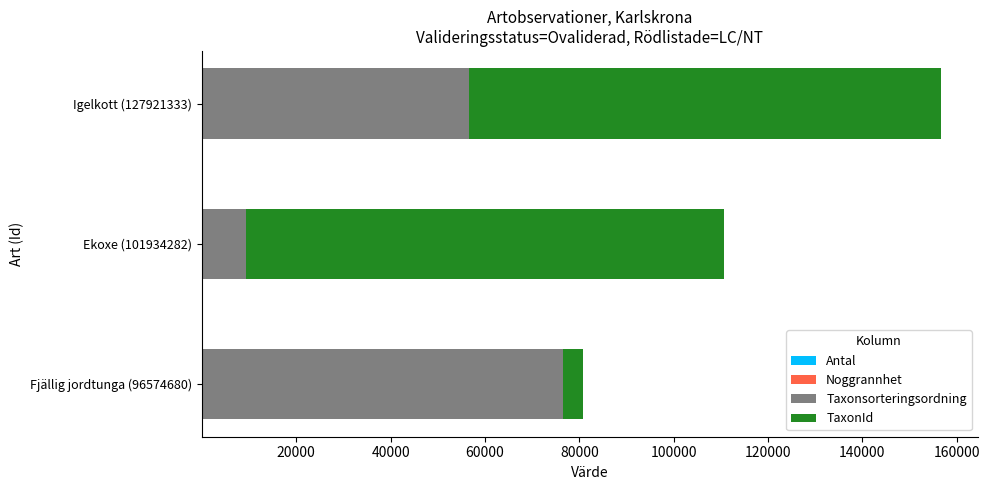

At which category is the sum across all series the highest?

Igelkott (127921333)